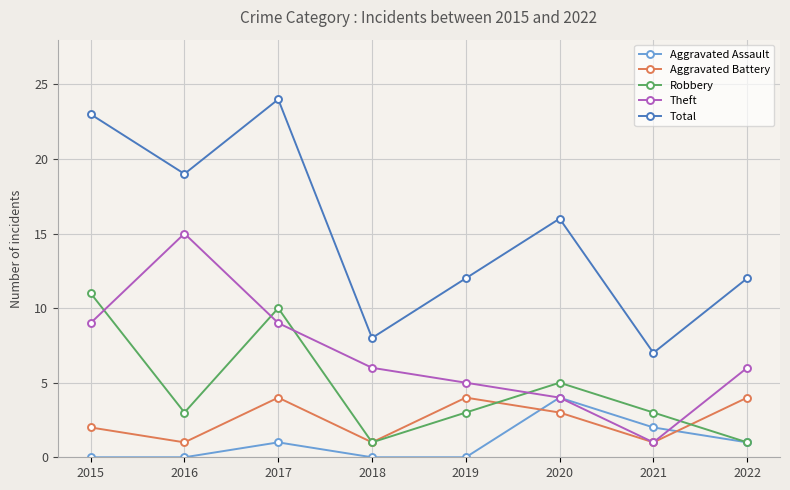

What is the value of the Aggravated Assault point at the 6th from the left?

4